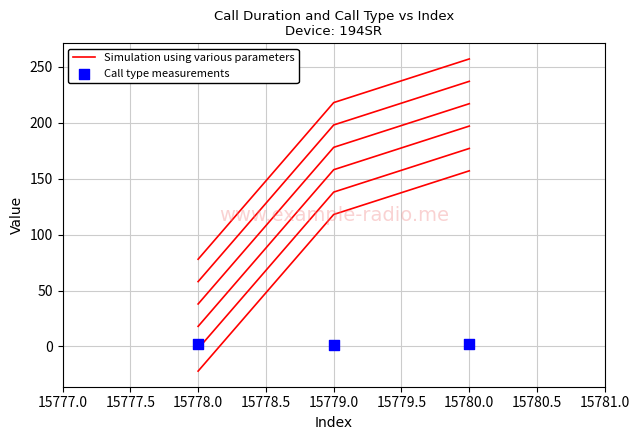

Which series has the largest total across all categories?

Simulation using various parameters